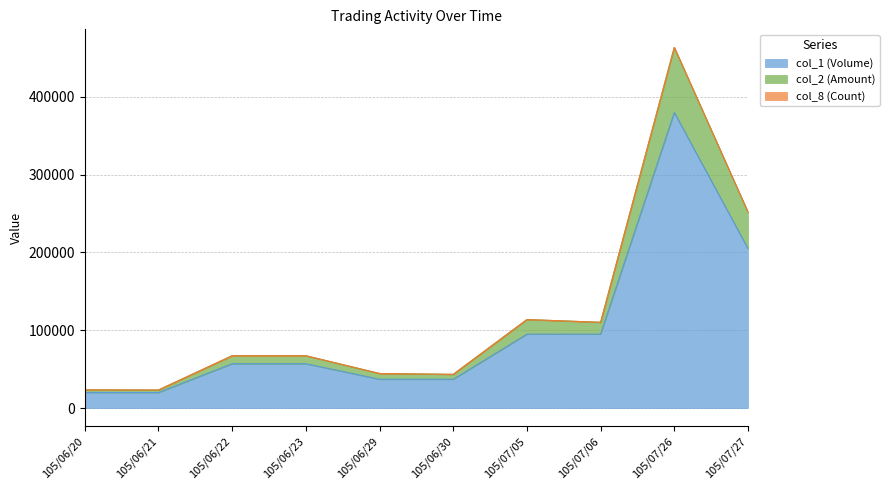

At which category is the sum across all series the highest?

105/07/26